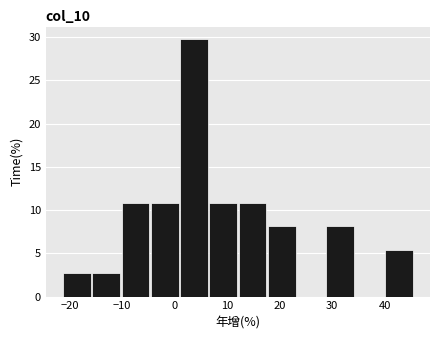

Over which range of the x-axis is the bar tallest?

1 to 7